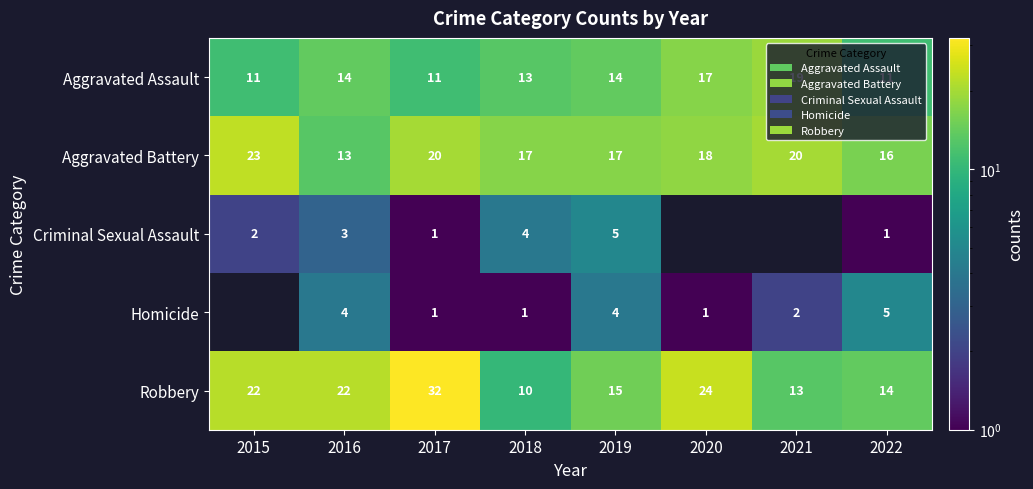

At 2022, list the series in order from smallest to largest.

Criminal Sexual Assault, Homicide, Aggravated Assault, Robbery, Aggravated Battery